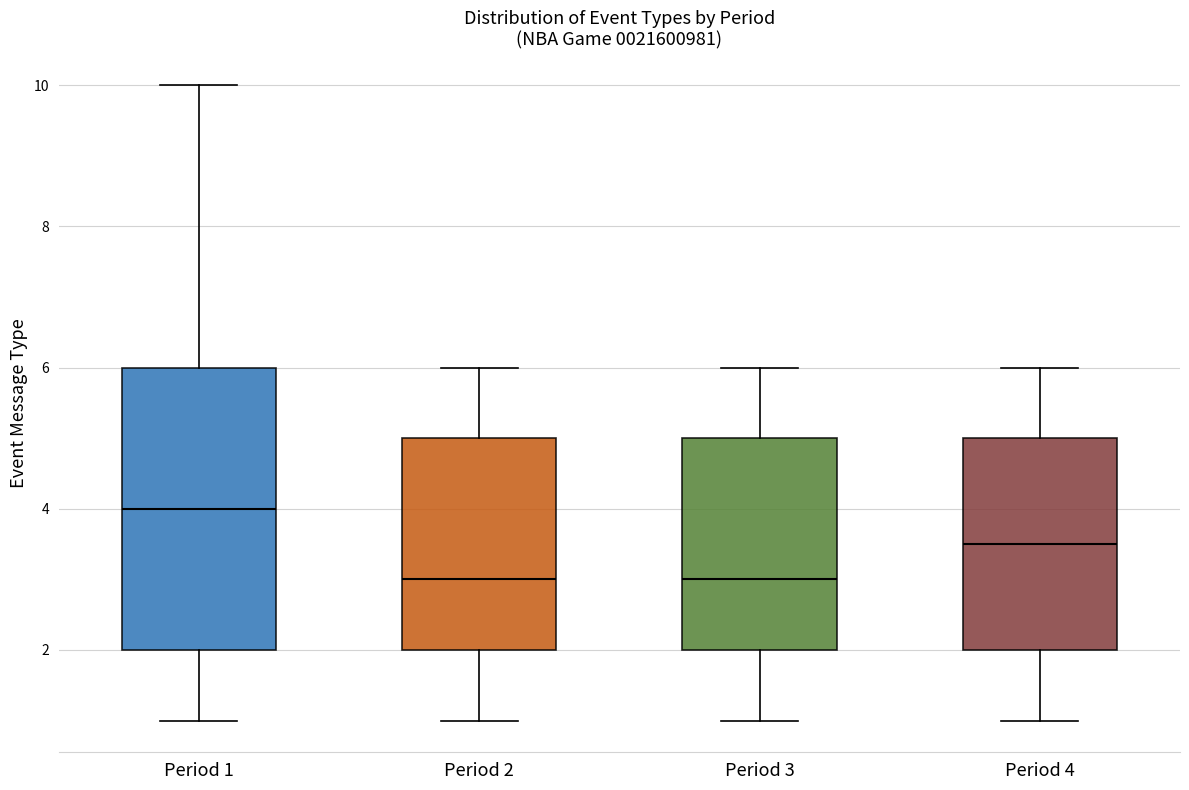

Which box is the tallest, from its lower edge to its upper edge?

Period 1